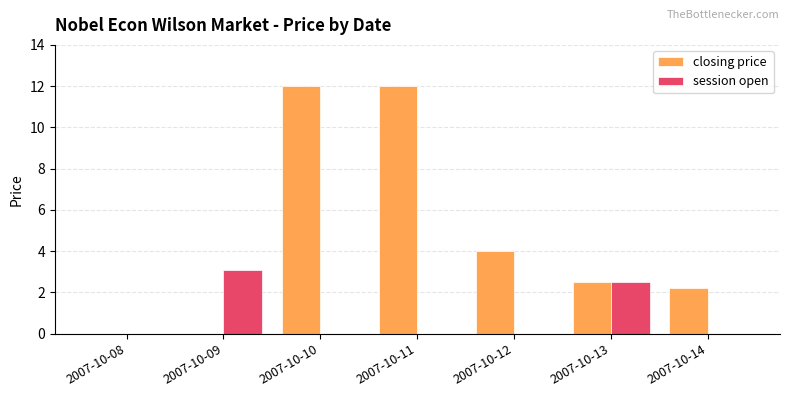

What is the sum of the closing price values at 2007-10-10 and 2007-10-12?

16.0